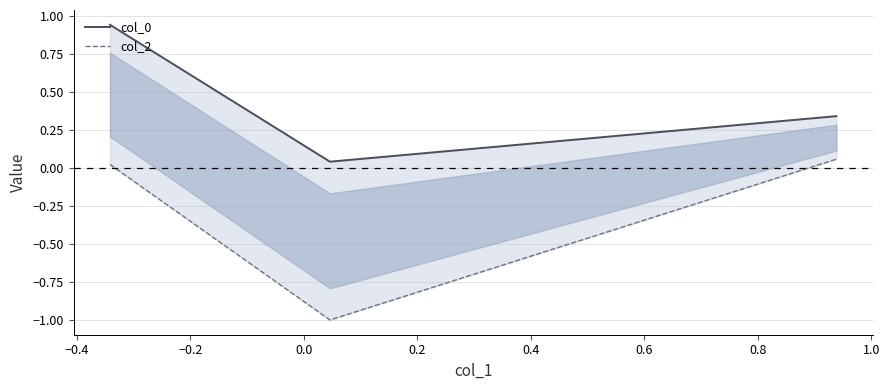

Between −0.4 and −0.2, which series saw the biggest shift?

col_2